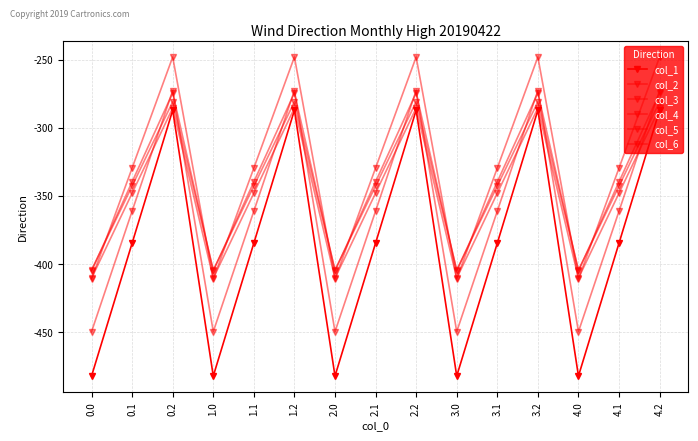

Which series has the largest range (max minus min)?

col_1